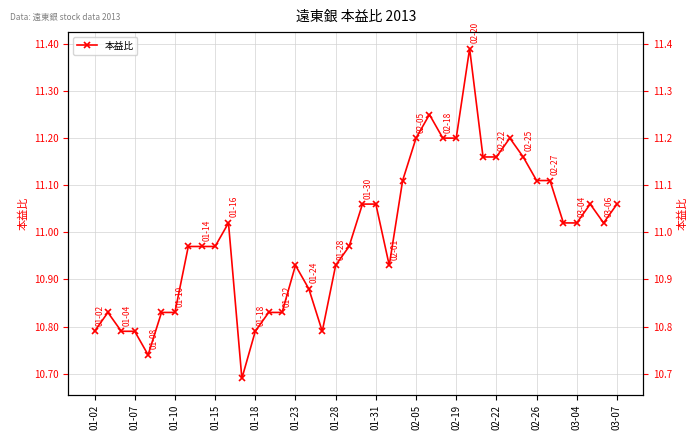

How many points are higher than both their immediate neighbors (excluding endpoints)?

7